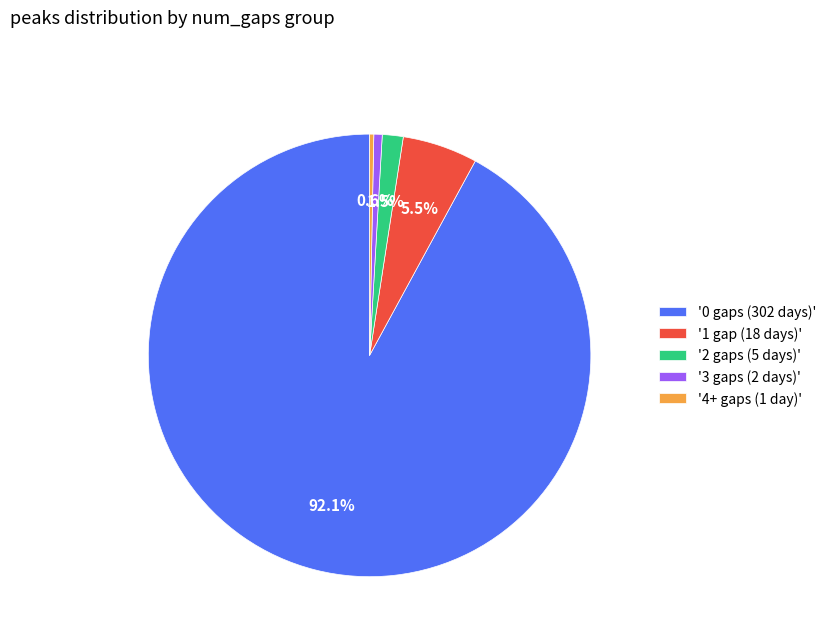

To the nearest percent, what is the difference between the largest and smallest slice percentages?

92%